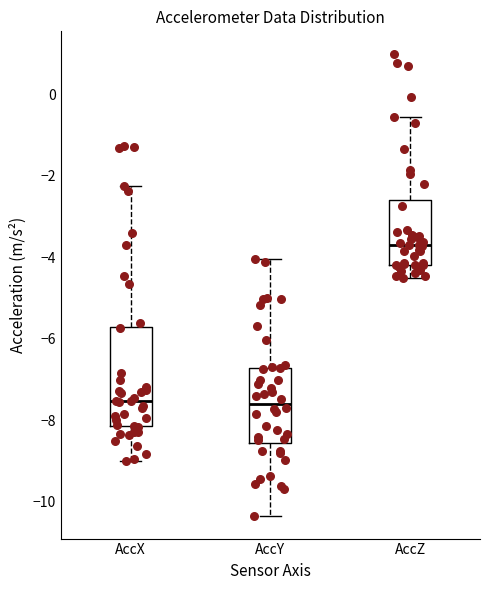

Reading left to right, read every box against the y-axis: the position of its median line, the range the box covers, and the ends of its whiskers. The values are not printed on the chart, so give them approximately, as read against the axis.

AccX: median -7.6, box -8.2 to -5.8, whiskers -9.0 to -2.2
AccY: median -7.6, box -8.6 to -6.8, whiskers -10.4 to -4.0
AccZ: median -3.8, box -4.2 to -2.6, whiskers -4.6 to -0.6